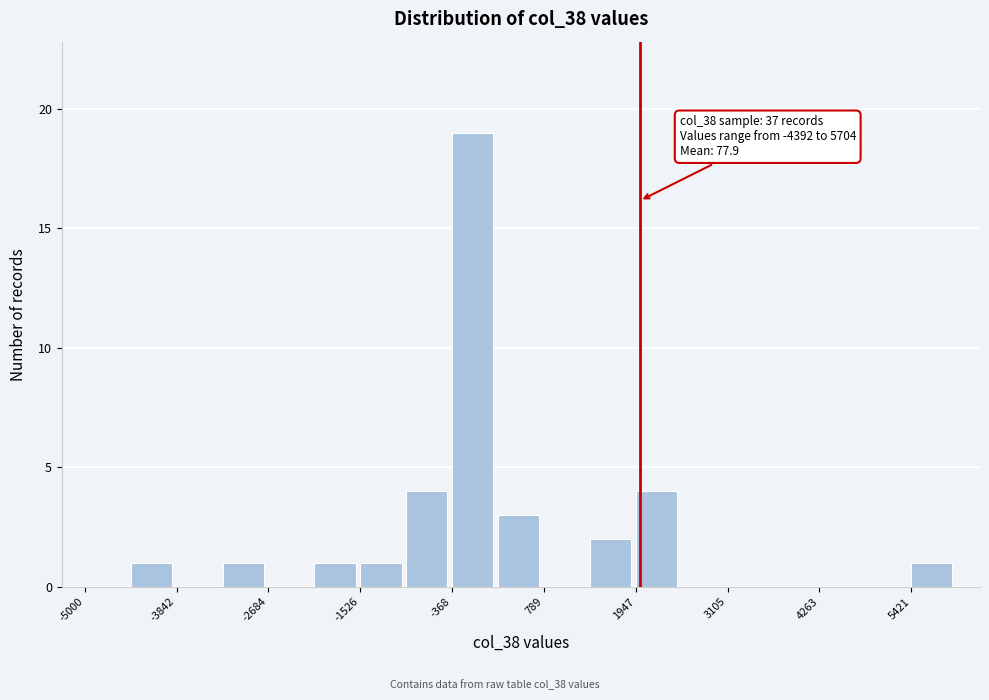

Read against the x-axis, roughly where is the centre of the tallest bar?

-200